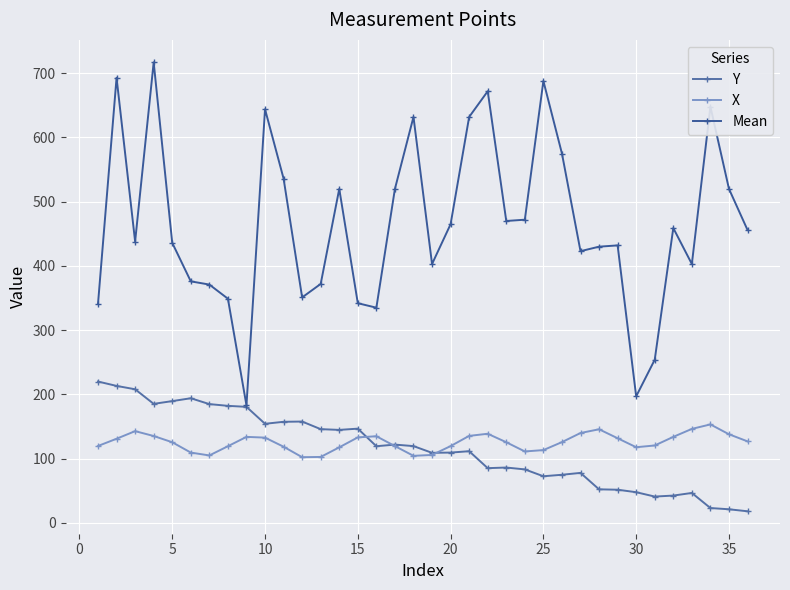

How many values in the Y series are below 119?

18